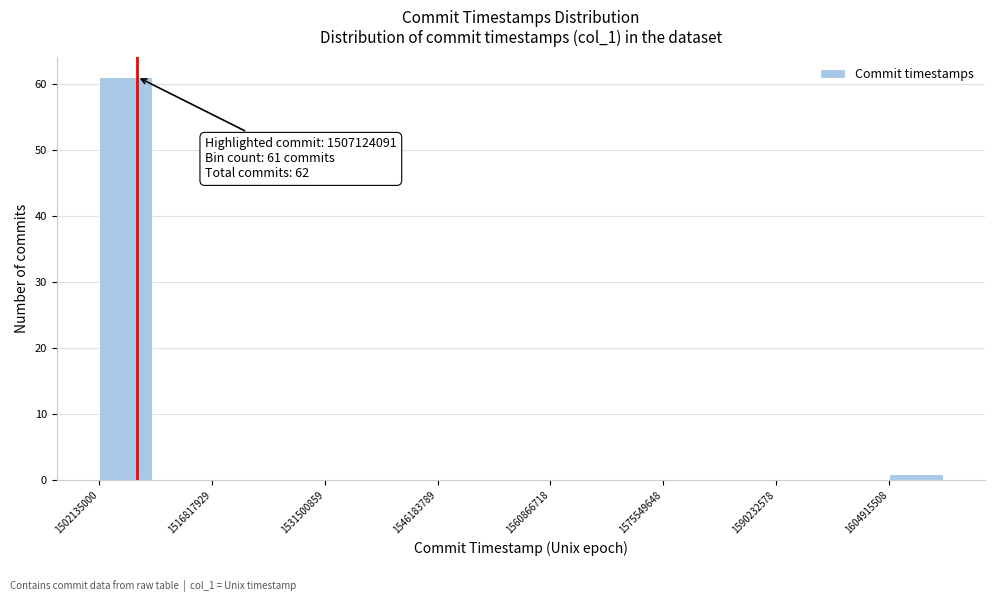

Around what value on the x-axis is the tallest bar? Give the approximate position of its centre, as read against the axis.

1506000000